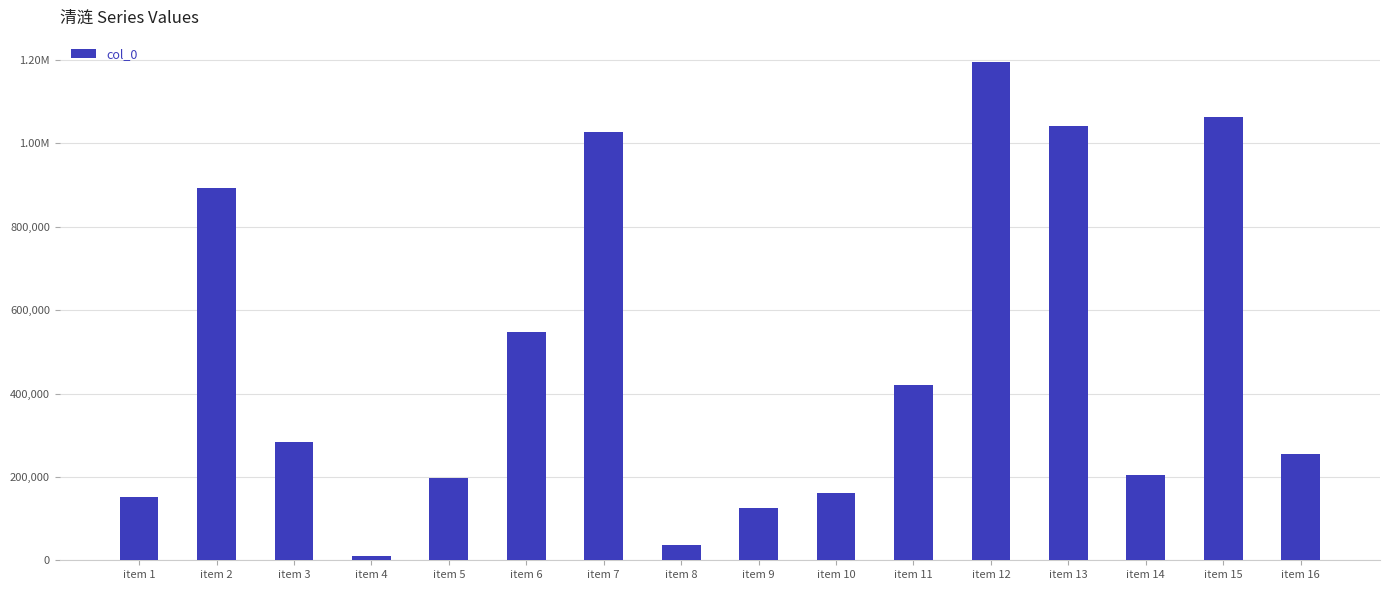

Is it true that the value at item 10 is 160441?

True